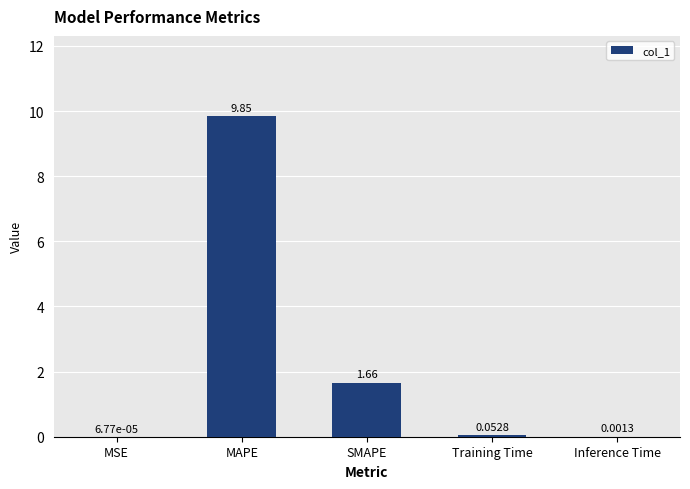

Are the bars horizontal?

No